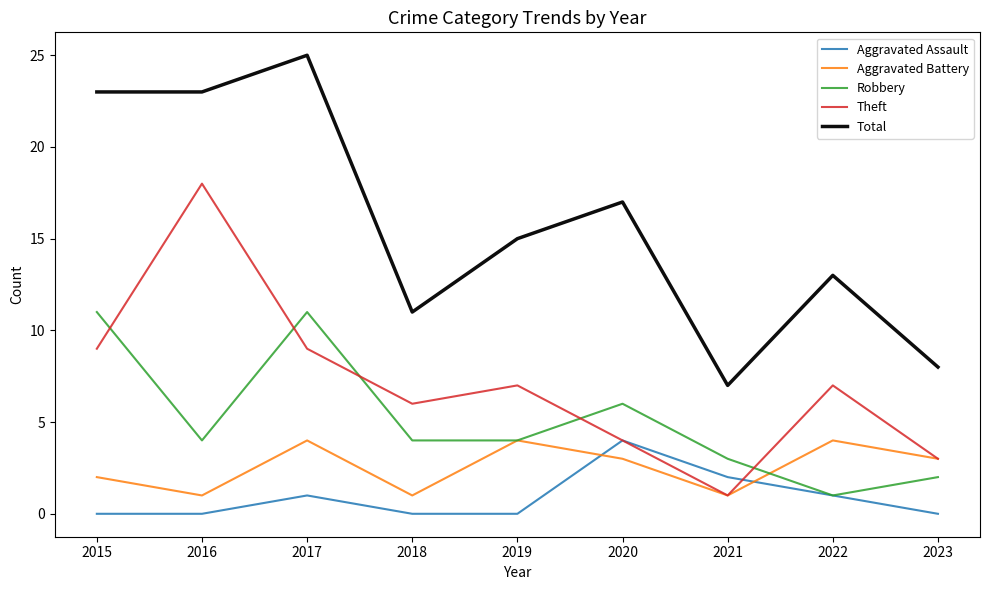

What are all the series names shown in the legend?

Aggravated Assault, Aggravated Battery, Robbery, Theft, Total